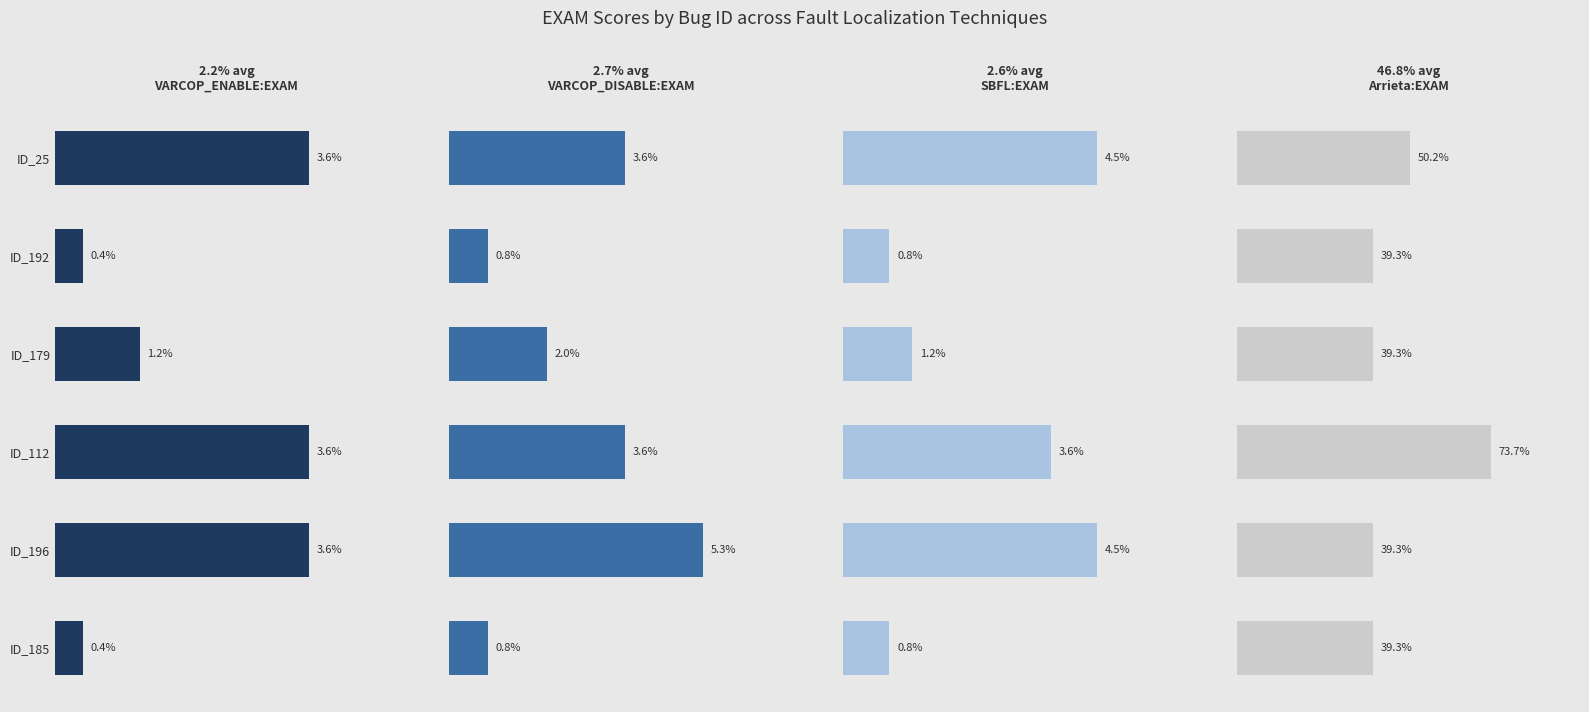

What is the difference between the second highest and second lowest values in the SBFL:EXAM series?

3.6